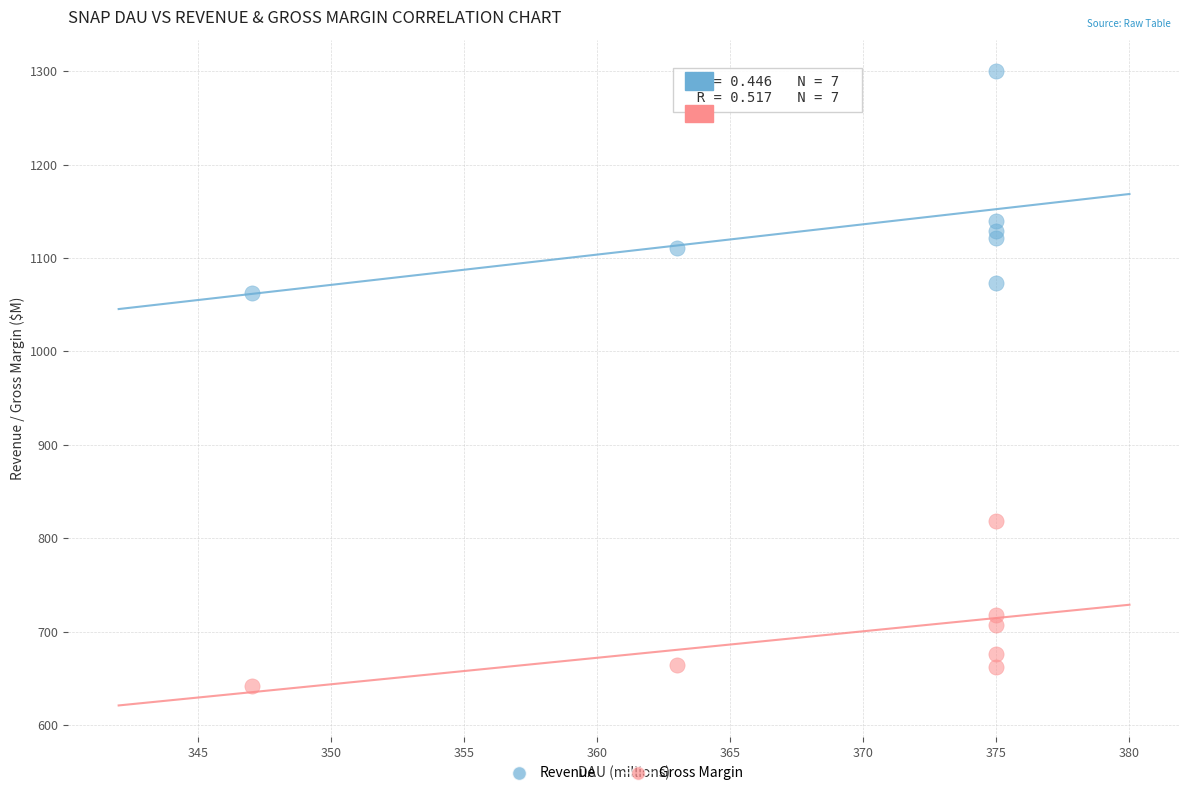

Which series reaches the minimum Y coordinate?

Gross Margin